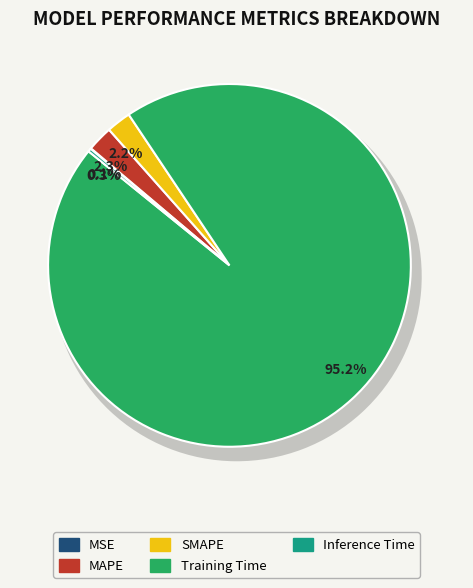

What is the smallest slice in the pie chart?

MSE